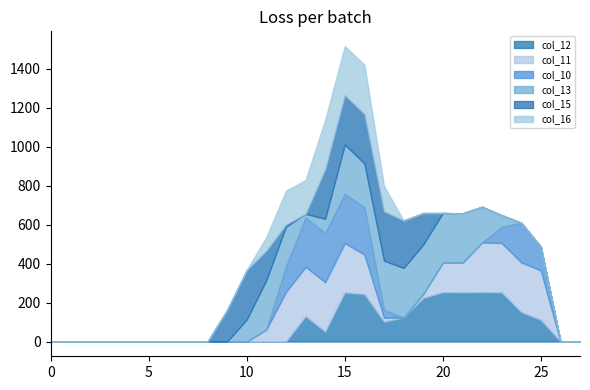

Reading left to right, what are all the values shown in this chart?

col_12: 0	0	0	0	0	0	0	0	0	0	0	0	0	130	51	252	243	102	123	223	253	252	253	252	151	111	0	0
col_11: 0	0	0	0	0	0	0	0	0	0	0	62	254	253	253	253	203	20	0	21	152	152	255	253	255	253	0	0
col_10: 0	0	0	0	0	0	0	0	0	0	0	0	132	252	253	252	243	40	0	0	0	0	0	82	203	122	0	0
col_13: 0	0	0	0	0	0	0	0	0	0	113	253	203	20	72	253	224	253	254	253	254	253	183	61	0	0	0	0
col_15: 0	0	0	0	0	0	0	0	0	163	254	151	11	0	254	253	254	253	244	162	0	0	0	0	0	0	0	0
col_16: 0	0	0	0	0	0	0	0	0	0	0	70	173	173	253	252	253	130	0	0	0	0	0	0	0	0	0	0